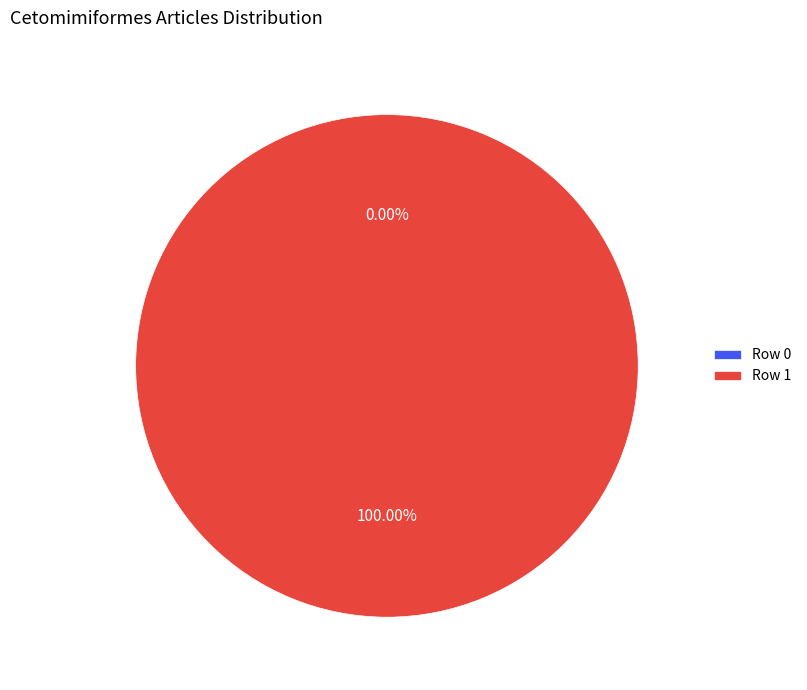

Which slice is the smallest?

Row 0